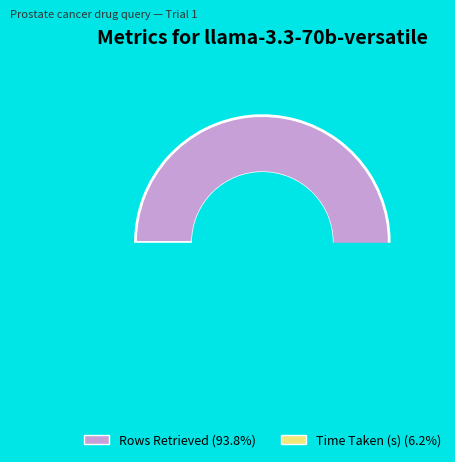

Combined, what portion of the pie is Rows Retrieved and Time Taken (s)?

100.0%